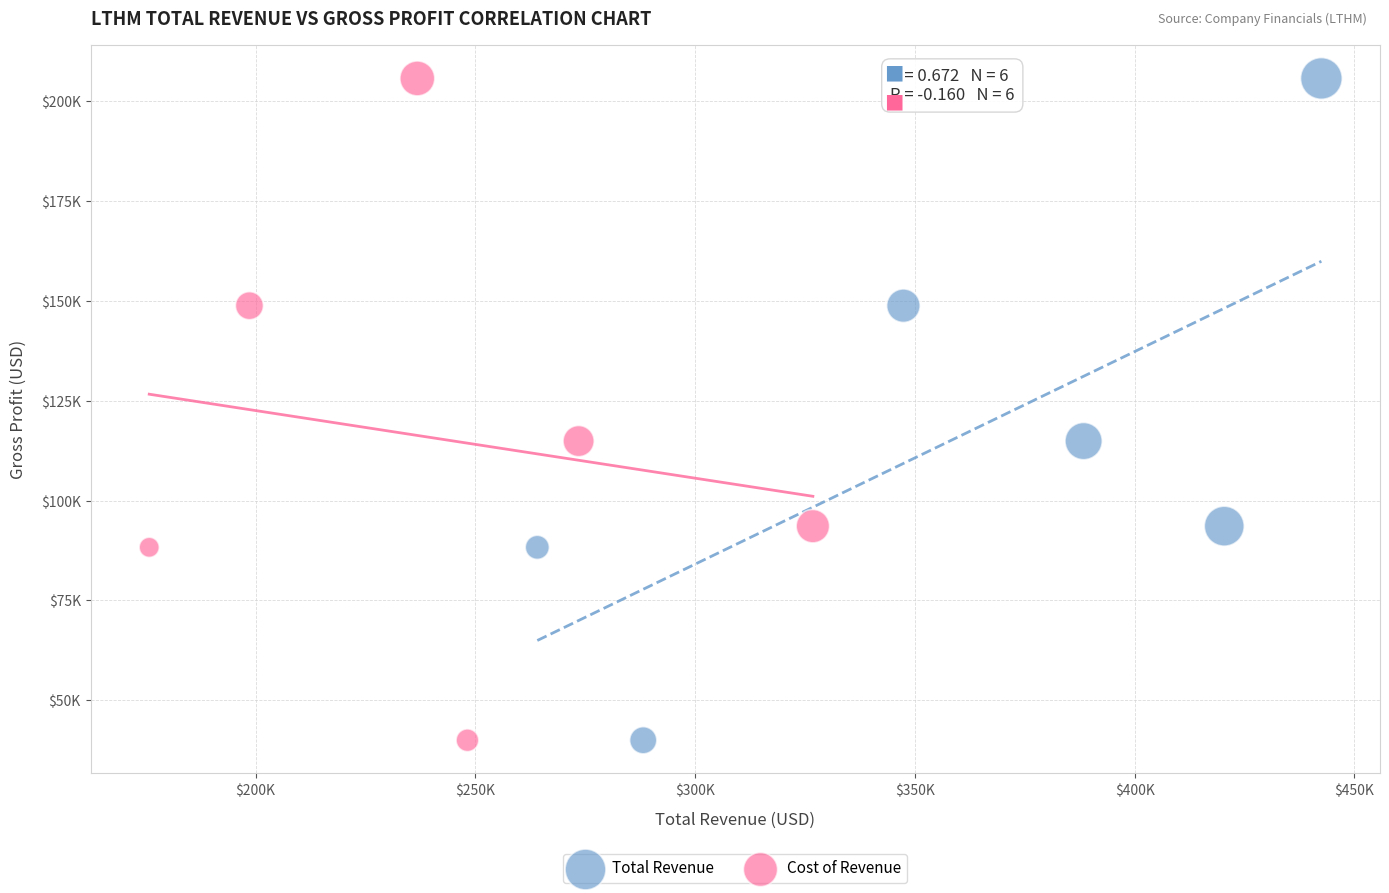

What are all the series names shown in the legend?

Total Revenue, Cost of Revenue